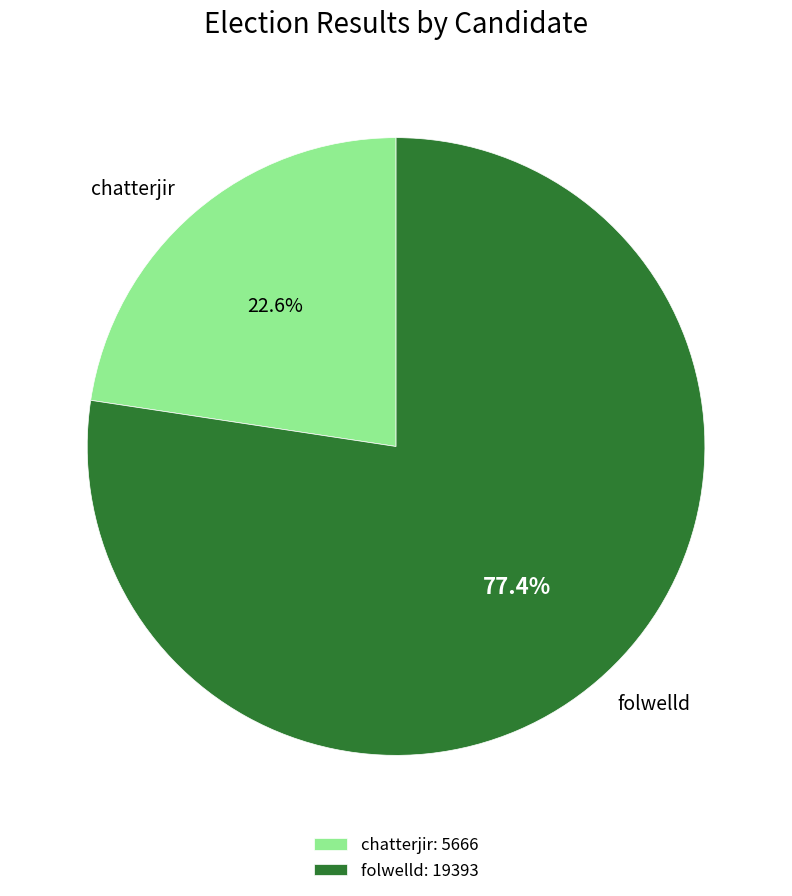

True or false: folwelld accounts for 71% of the total.

False